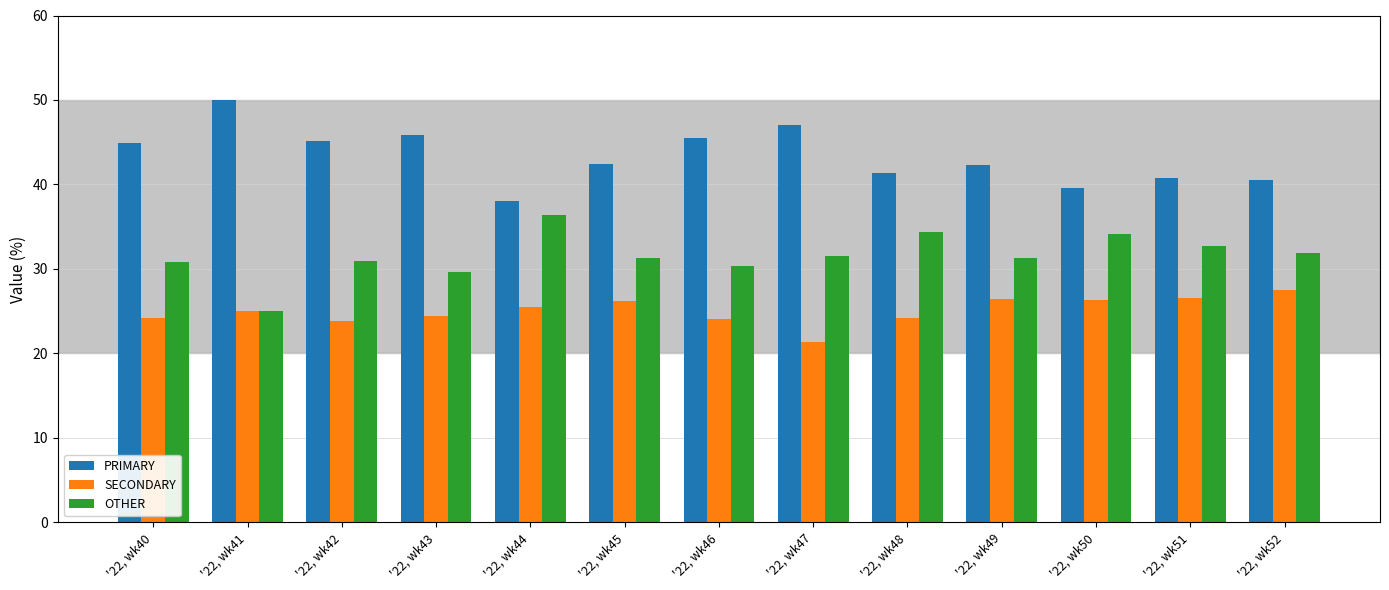

Rank the series by their maximum value, from highest to lowest.

PRIMARY, OTHER, SECONDARY